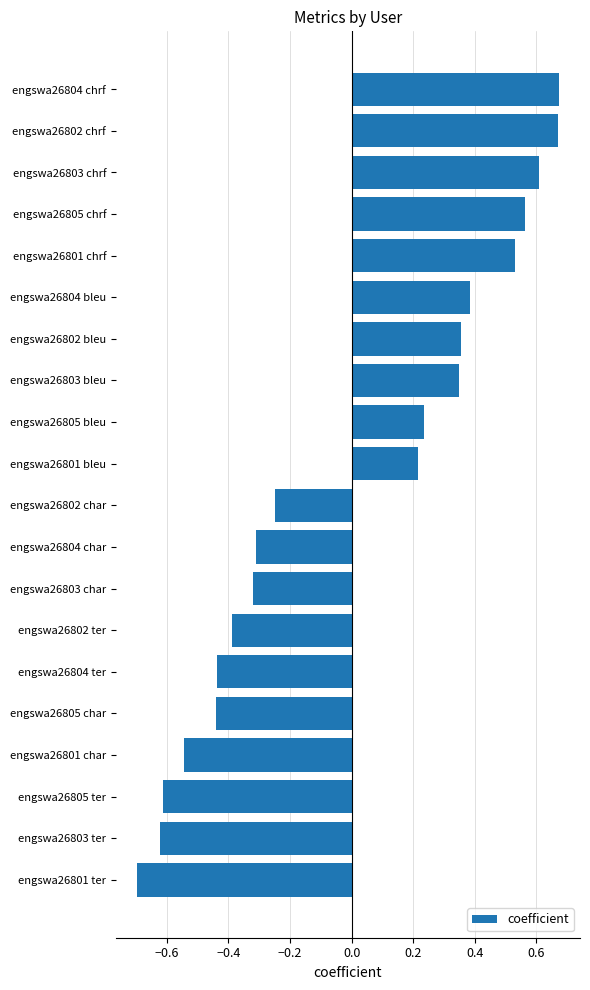

Are the bars grouped side by side (vs. stacked)?

No